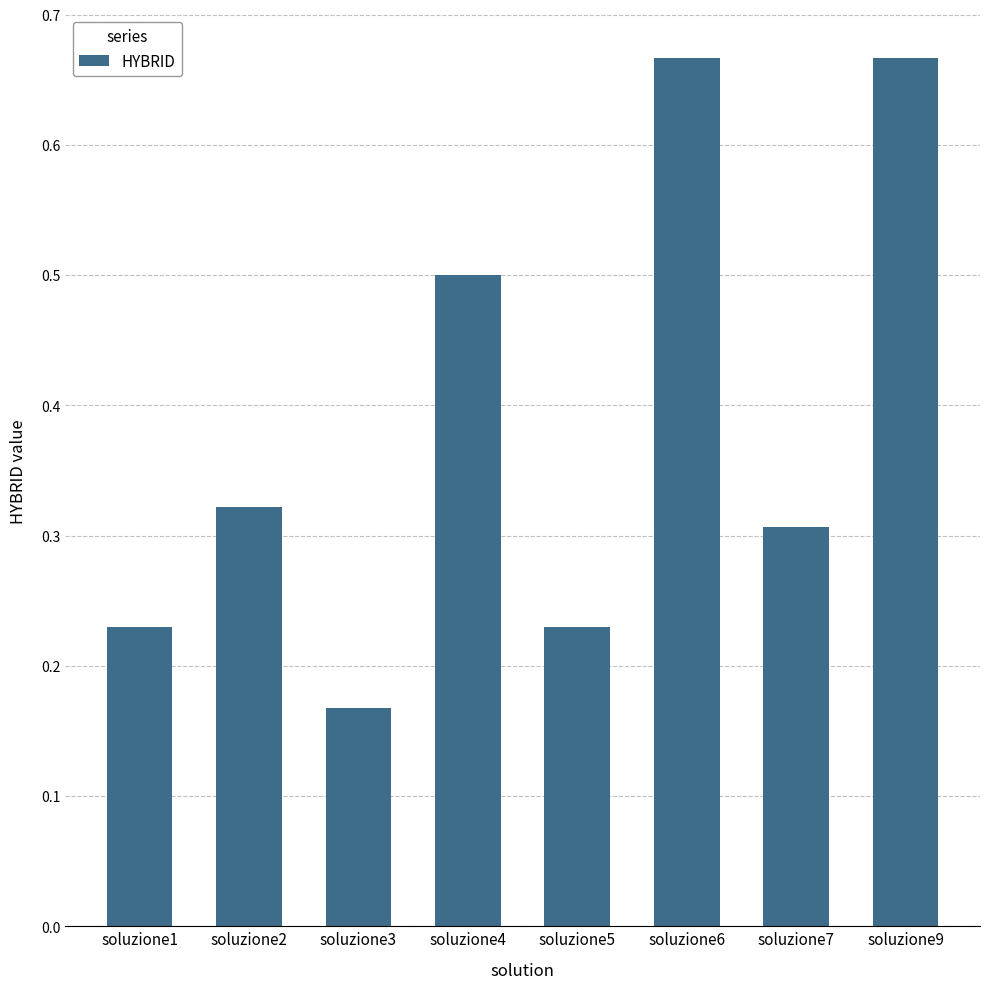

Where is the data nearest to the value 0?

soluzione3